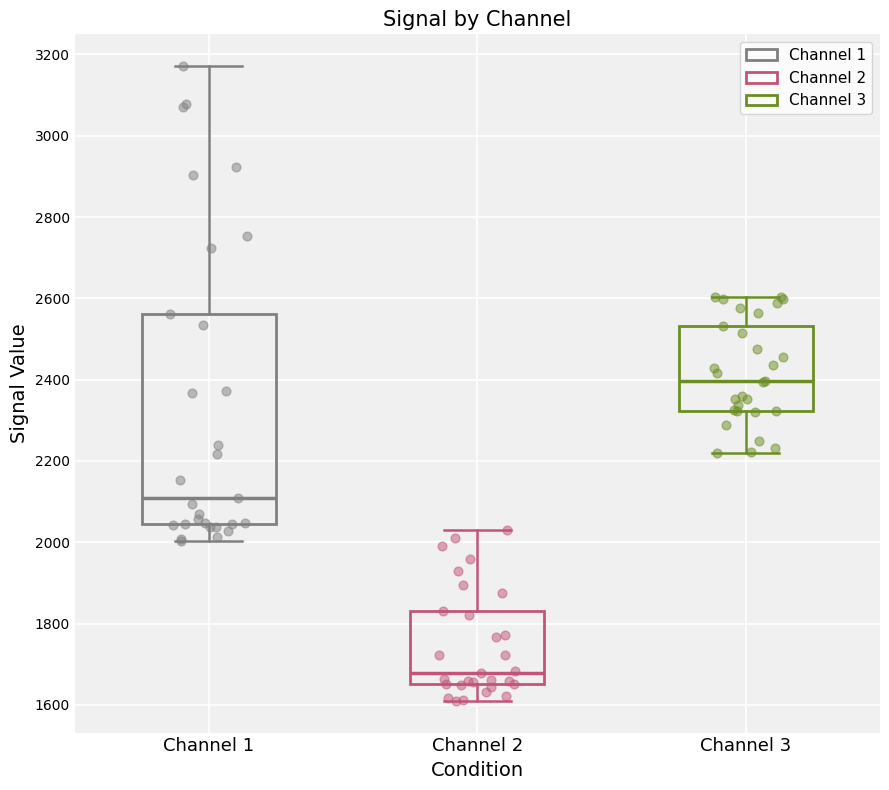

Which box has the lowest median line?

Channel 2